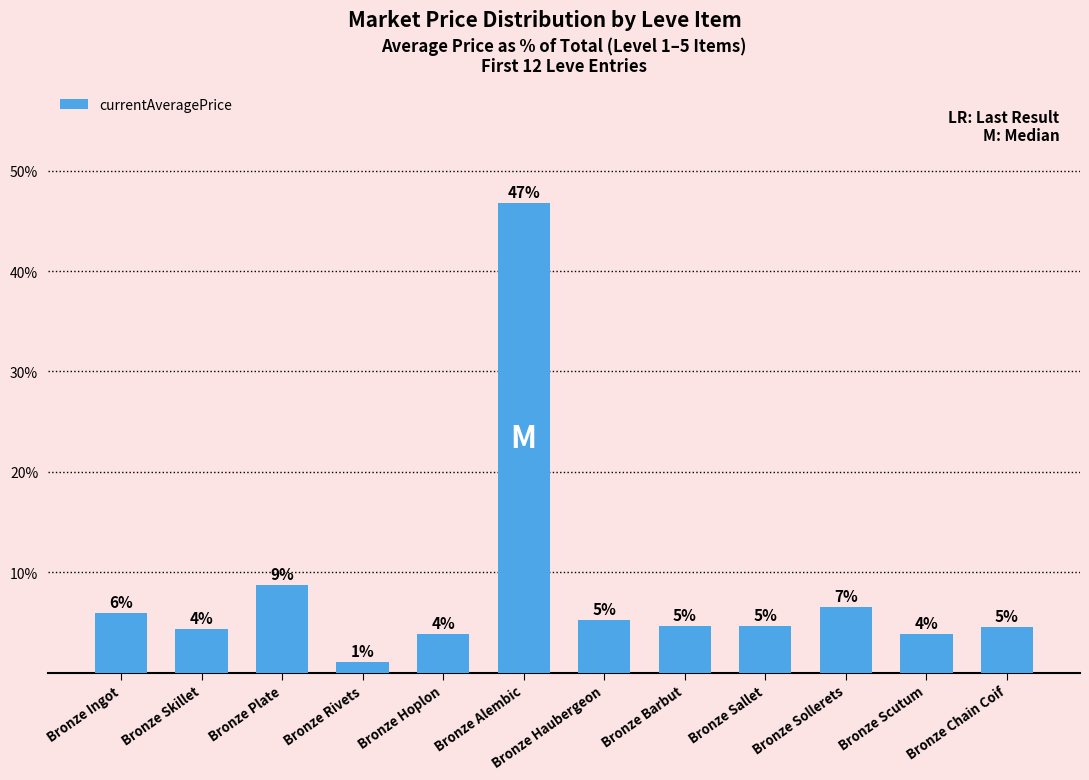

At which label does the data first exceed 4?

Bronze Ingot